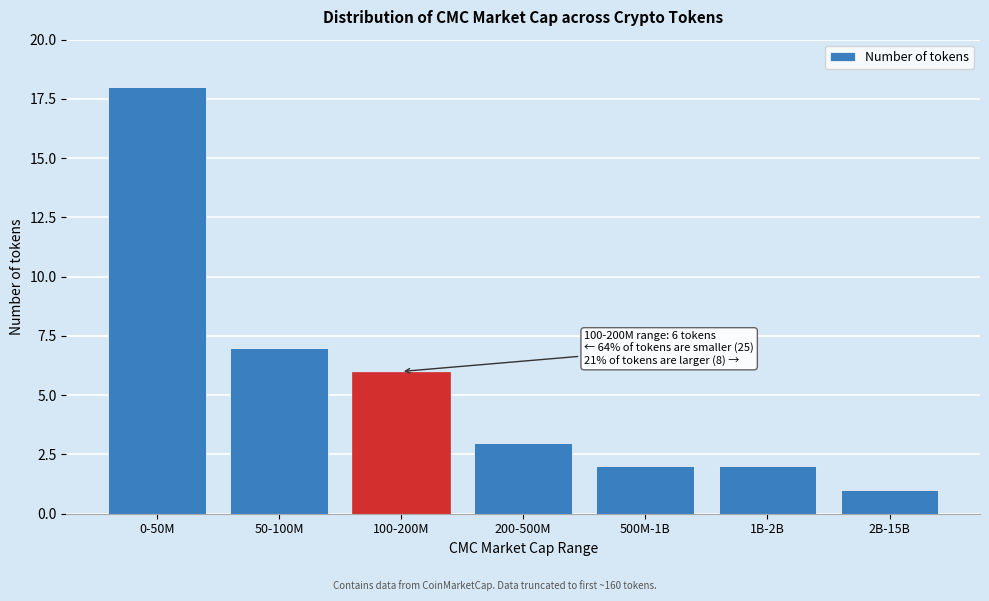

Reading left to right, transcribe all the data shown in this chart.

18	7	6	3	2	2	1